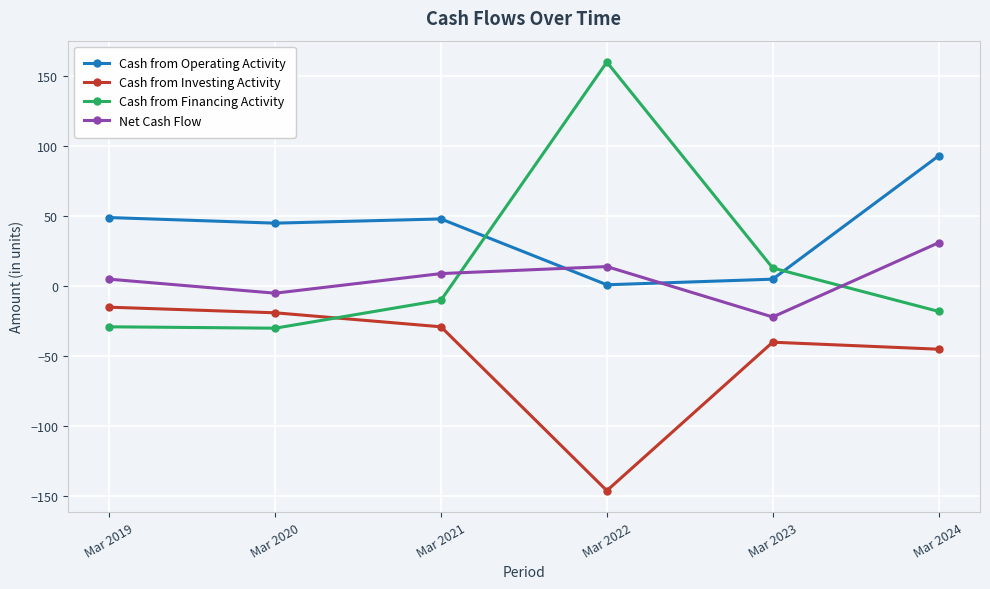

List the series in order of their peak value, highest first.

Cash from Financing Activity, Cash from Operating Activity, Net Cash Flow, Cash from Investing Activity